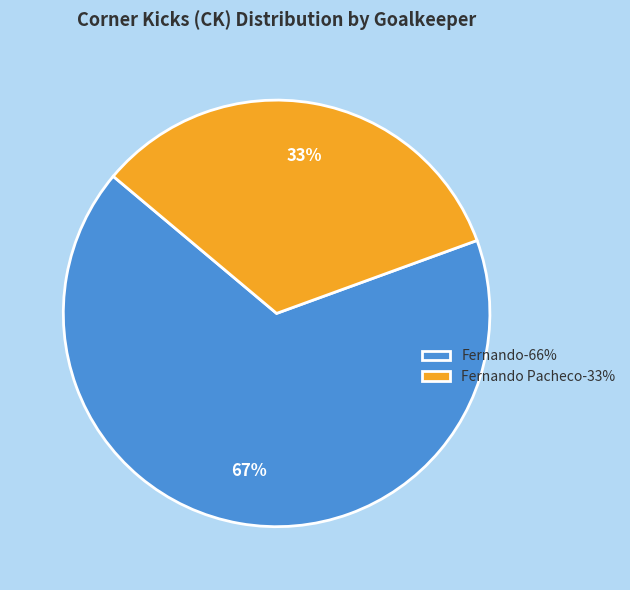

Between Fernando-66% and Fernando Pacheco-33%, which is larger?

Fernando-66%